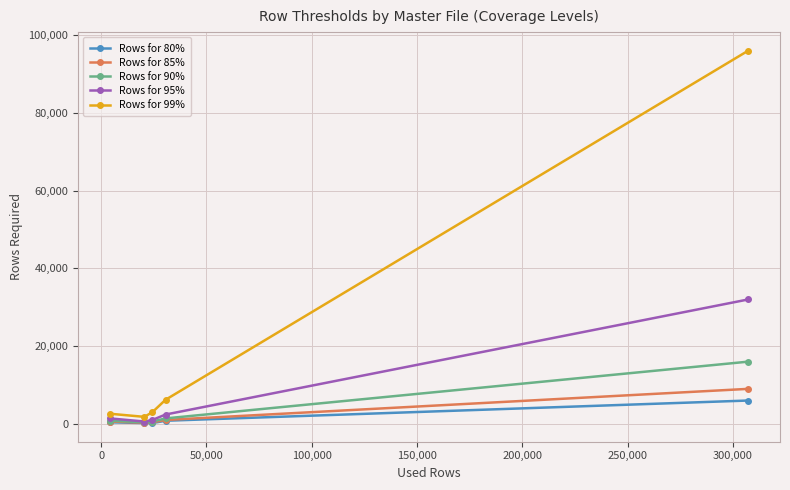

How many lines are shown in the chart?

5